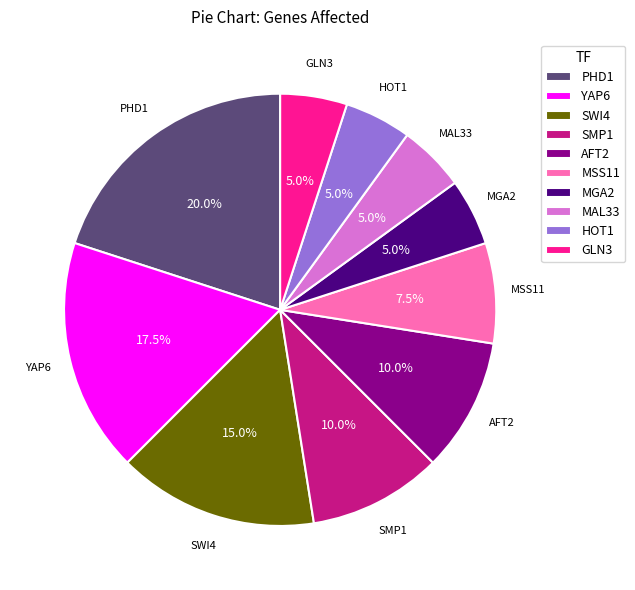

Combined, do MSS11 and YAP6 account for over 50%?

No